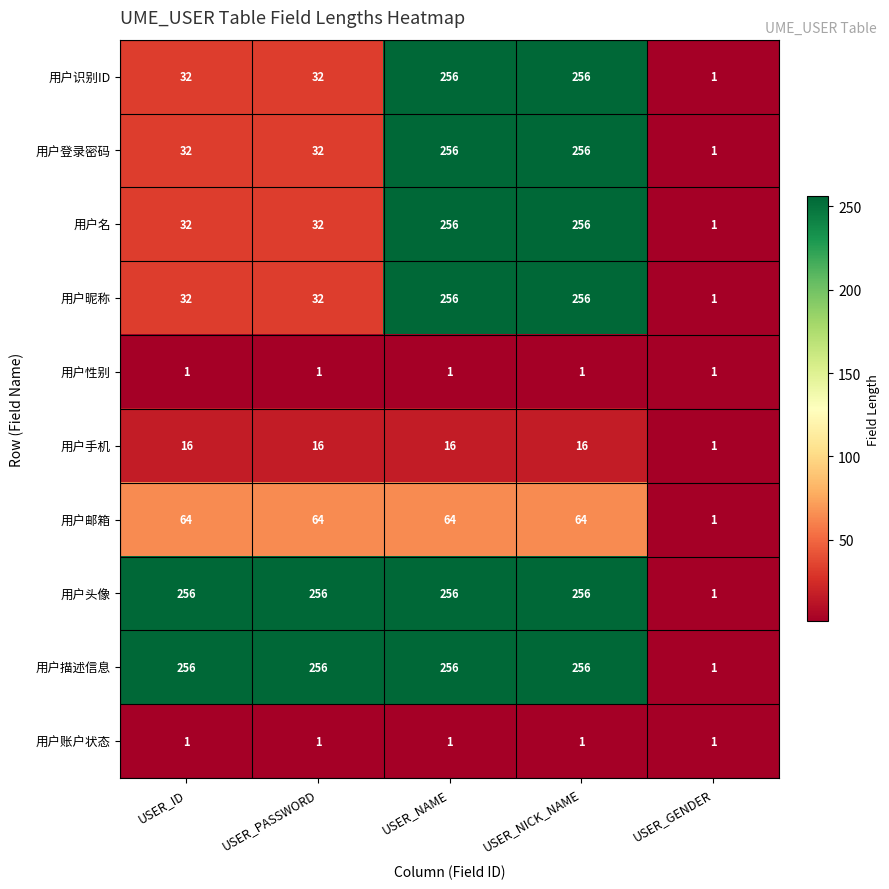

Where is 用户邮箱 nearest to the value 32?

USER_GENDER